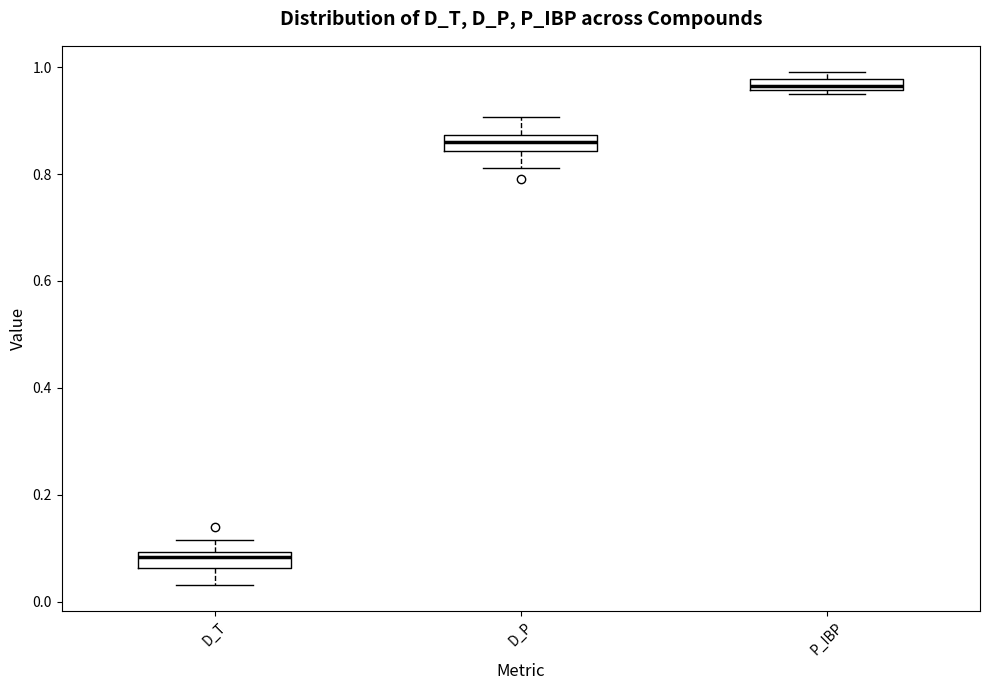

Where does the median line of the box for D_P sit on the y-axis? The values are not printed on the chart, so give them approximately, as read against the axis.

0.86